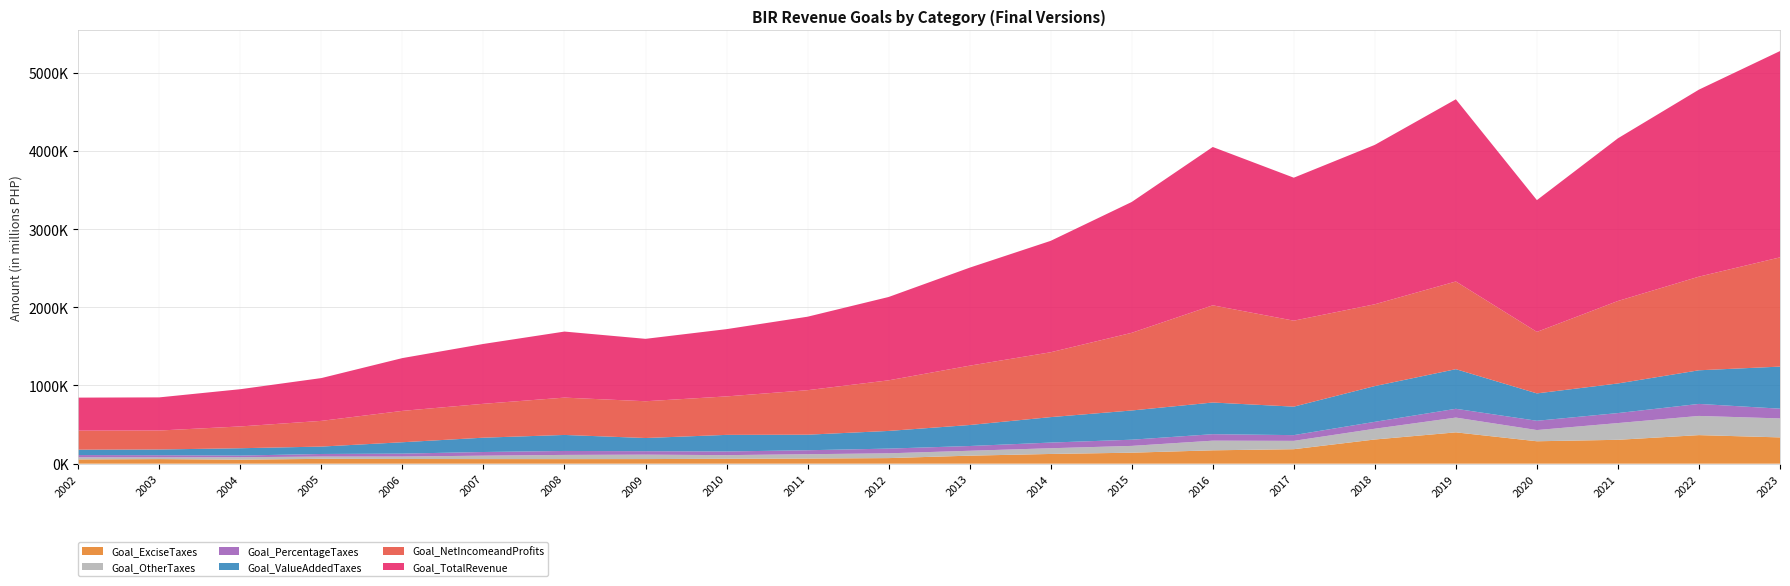

Reading left to right, transcribe all the data shown in this chart.

Goal_ExciseTaxes: 2002=54600.0	2003=58406.0	2004=51624.0	2005=61486.0	2006=59789.0	2007=58720.0	2008=58436.0	2009=58790.0	2010=62425.0	2011=65418.0	2012=71171.0	2013=102367.0	2014=124171.0	2015=140438.0	2016=170720.0	2017=185028.6	2018=309233.0	2019=400510.0	2020=286576.0	2021=305218.0	2022=365197.0	2023=336093.0
Goal_OtherTaxes: 2002=26810.0	2003=22307.0	2004=31081.0	2005=29355.0	2006=31528.0	2007=43684.0	2008=53652.0	2009=56504.0	2010=46754.0	2011=55491.0	2012=61242.0	2013=62762.0	2014=73221.0	2015=86958.0	2016=123536.0	2017=106701.5	2018=137753.9	2019=189125.0	2020=143432.0	2021=214219.0	2022=245568.0	2023=242781.0
Goal_PercentageTaxes: 2002=28812.0	2003=27357.0	2004=21026.0	2005=33041.0	2006=37375.0	2007=46778.0	2008=50432.0	2009=44147.0	2010=46739.0	2011=50819.0	2012=60185.0	2013=60732.0	2014=72408.0	2015=79142.0	2016=82896.0	2017=73346.2	2018=88341.6	2019=112367.0	2020=118699.0	2021=127860.0	2022=153695.4	2023=124646.0
Goal_ValueAddedTaxes: 2002=68795.0	2003=73265.0	2004=93727.0	2005=94697.0	2006=145348.0	2007=183253.5	2008=204879.0	2009=168679.0	2010=212447.0	2011=198876.0	2012=226185.0	2013=268631.0	2014=325738.0	2015=373831.0	2016=405111.0	2017=364431.3	2018=457284.5	2019=506817.0	2020=350242.0	2021=378721.0	2022=430160.6	2023=538131.0
Goal_NetIncomeandProfits: 2002=243499.0	2003=242672.0	2004=278848.0	2005=328920.0	2006=401313.0	2007=433423.5	2008=477551.0	2009=470335.0	2010=492076.0	2011=569396.0	2012=647335.0	2013=759187.0	2014=829759.0	2015=993577.0	2016=1243401.0	2017=1099740.9	2018=1046538.9	2019=1121874.0	2020=786785.0	2021=1055143.0	2022=1197966.0	2023=1397523.0
Goal_TotalRevenue: 2002=422516.0	2003=424007.0	2004=476306.0	2005=547499.0	2006=675353.0	2007=765859.0	2008=844950.0	2009=798455.0	2010=860441.0	2011=940000.0	2012=1066118.0	2013=1253679.0	2014=1425297.0	2015=1673946.0	2016=2025664.0	2017=1829248.5	2018=2039152.0	2019=2330693.0	2020=1685734.0	2021=2081161.0	2022=2392587.0	2023=2639174.0